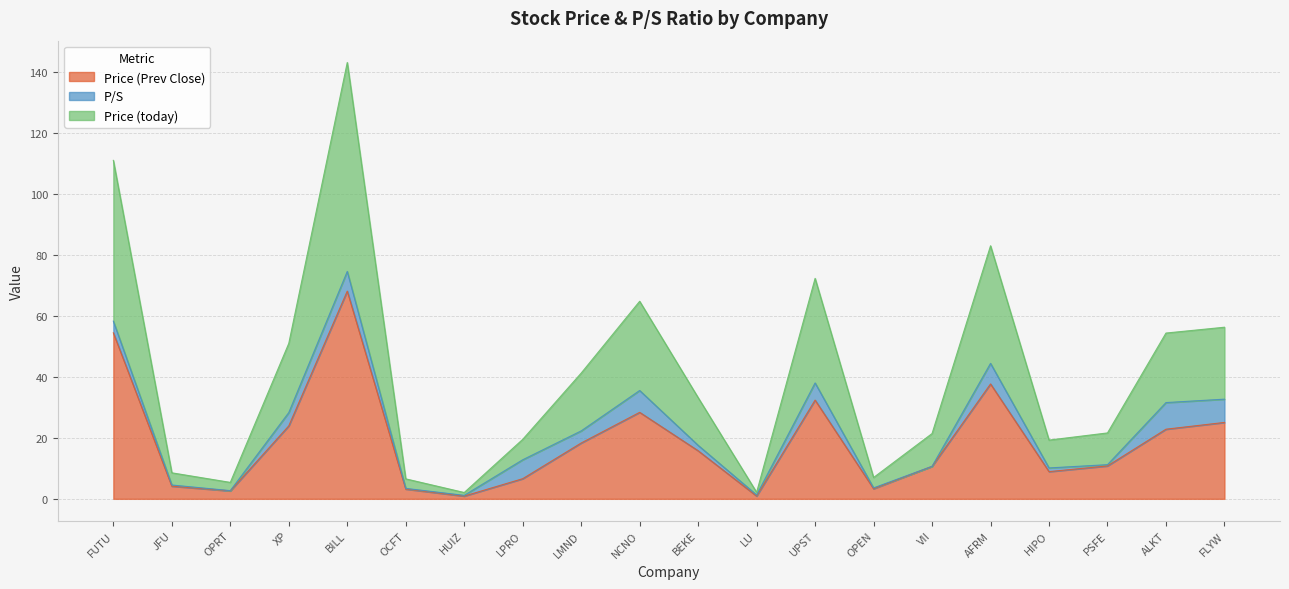

At which label does Price (today) first exceed 33?

FUTU